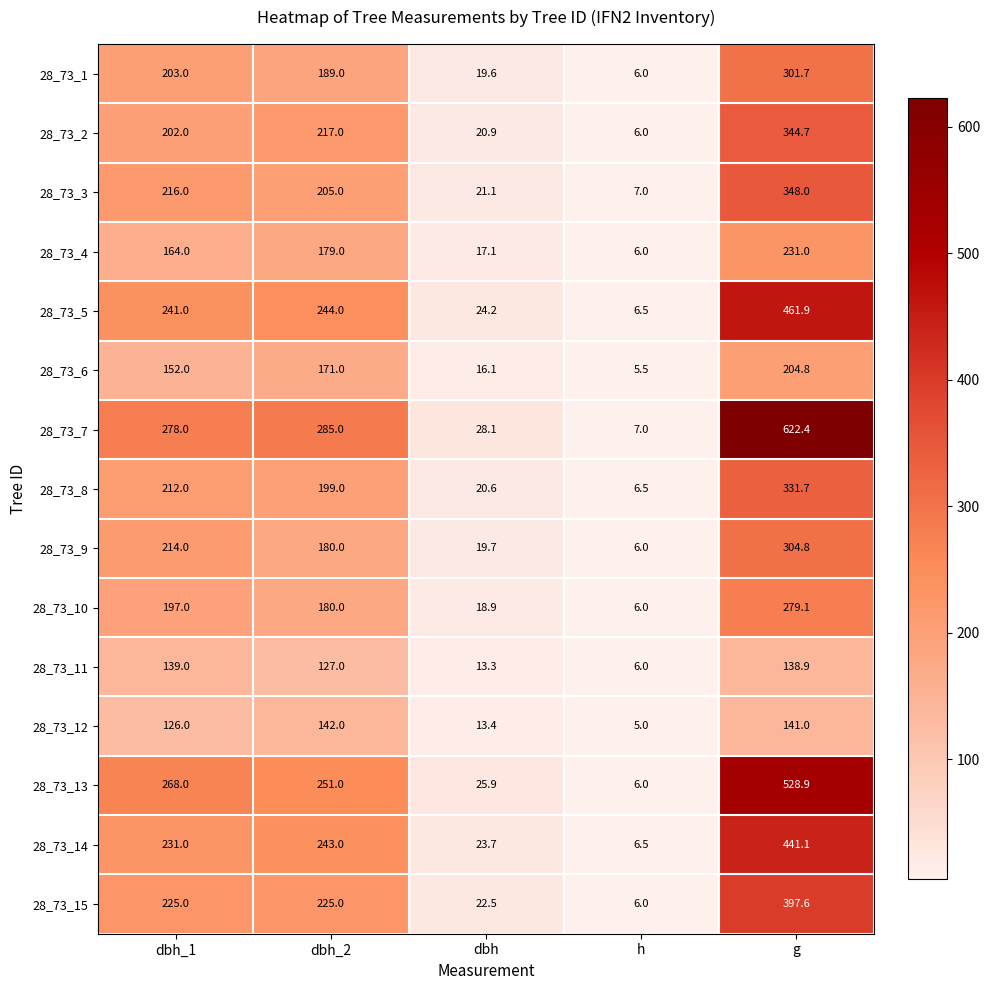

The value of 28_73_3 at dbh_2 is 205.0. True or false?

True